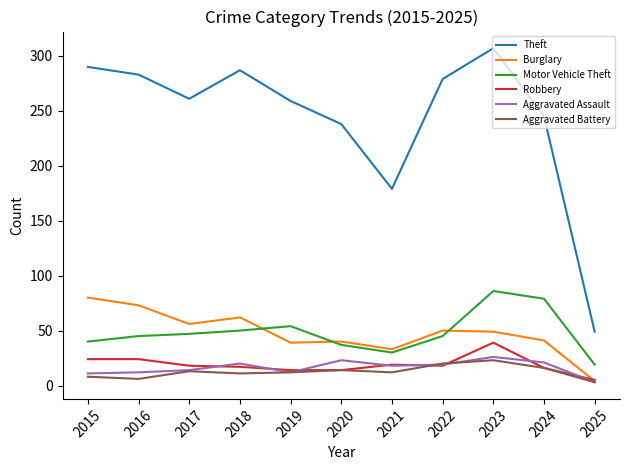

The Burglary series shows 41 at 2018. True or false?

False